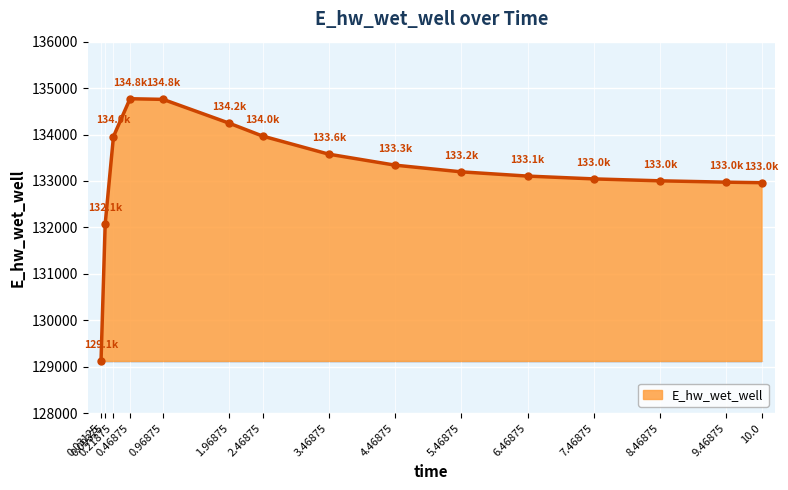

What is the smallest value displayed?

129123.7